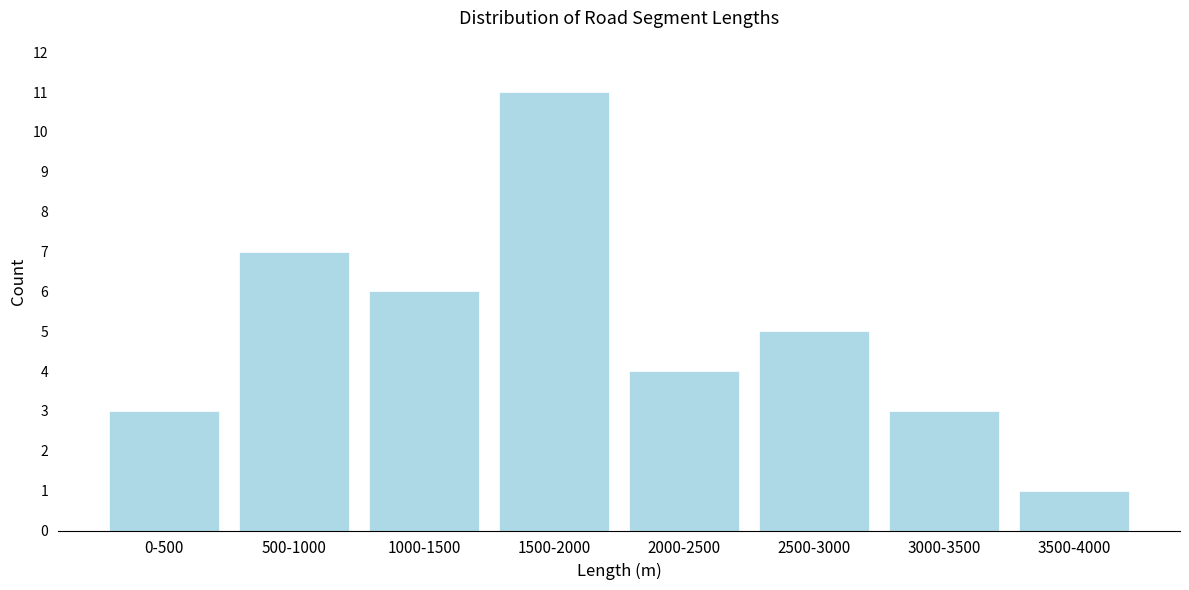

Reading right to left, what are all the values shown in this chart?

1	3	5	4	11	6	7	3